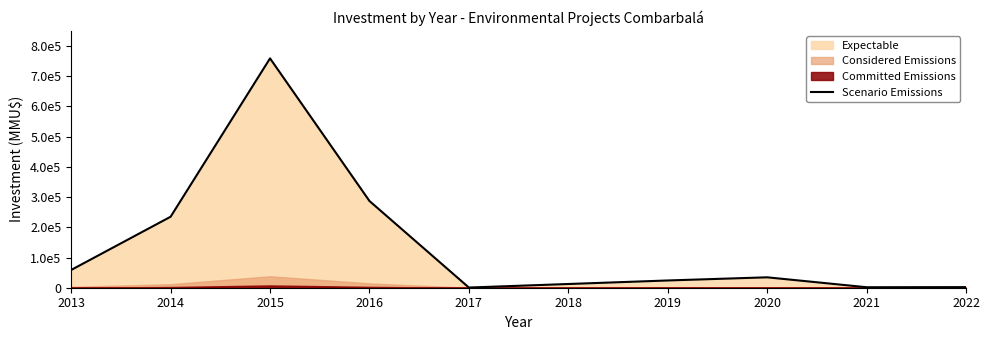

How many interior local valleys (lower than both neighbors) does the data have?

2